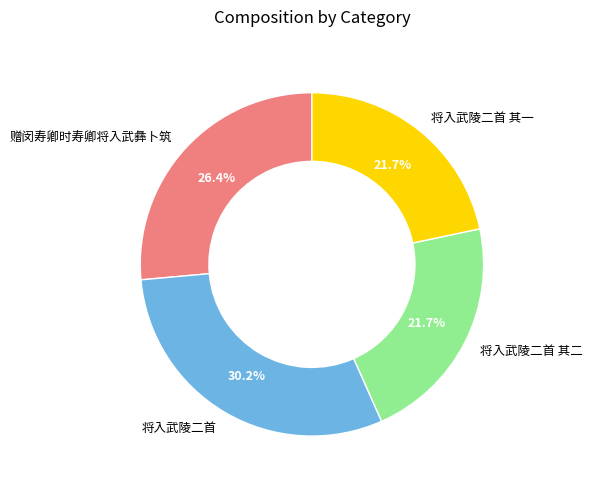

Approximately how many times larger is the value at 将入武陵二首 compared to 将入武陵二首 其二?

1.4